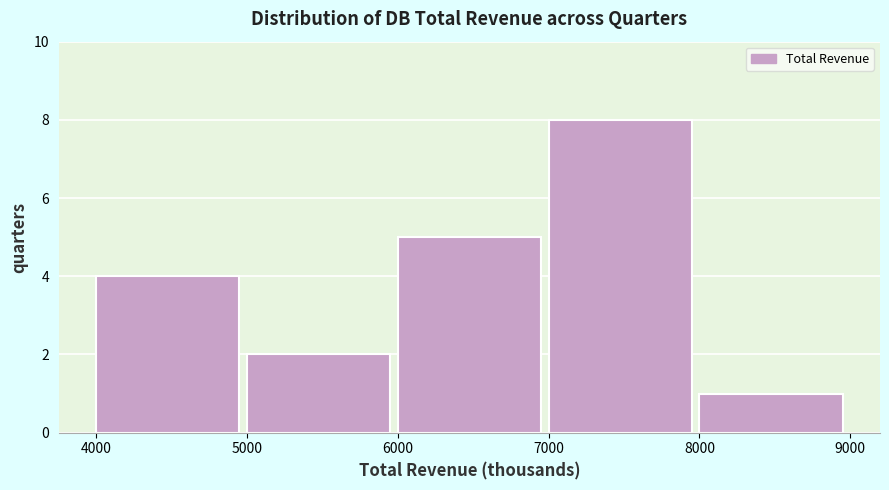

Reading left to right, transcribe all the data shown in this chart.

4	2	5	8	1